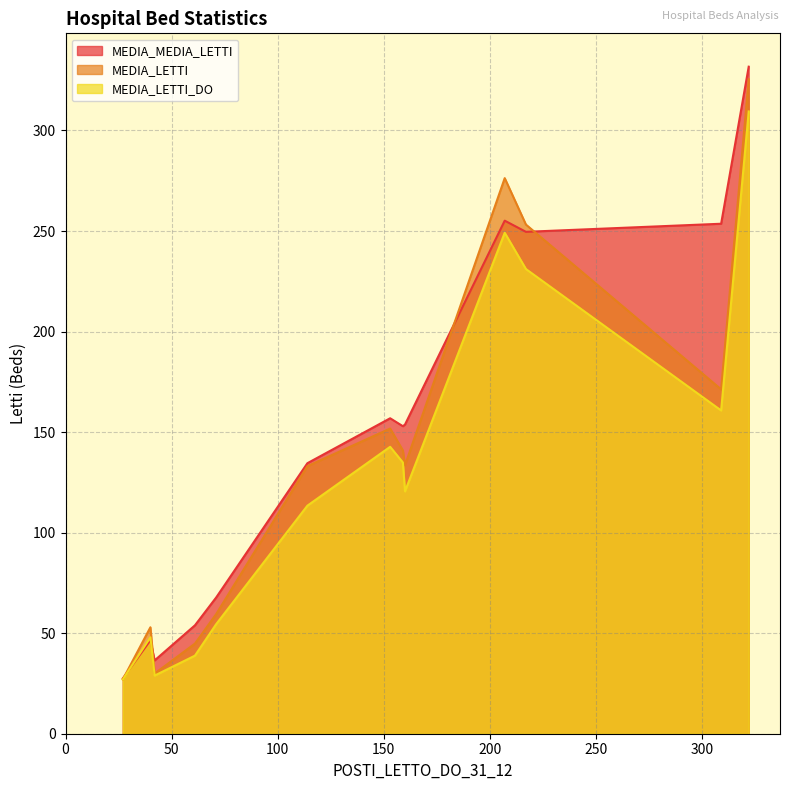

Which series has the widest spread of values?

MEDIA_MEDIA_LETTI